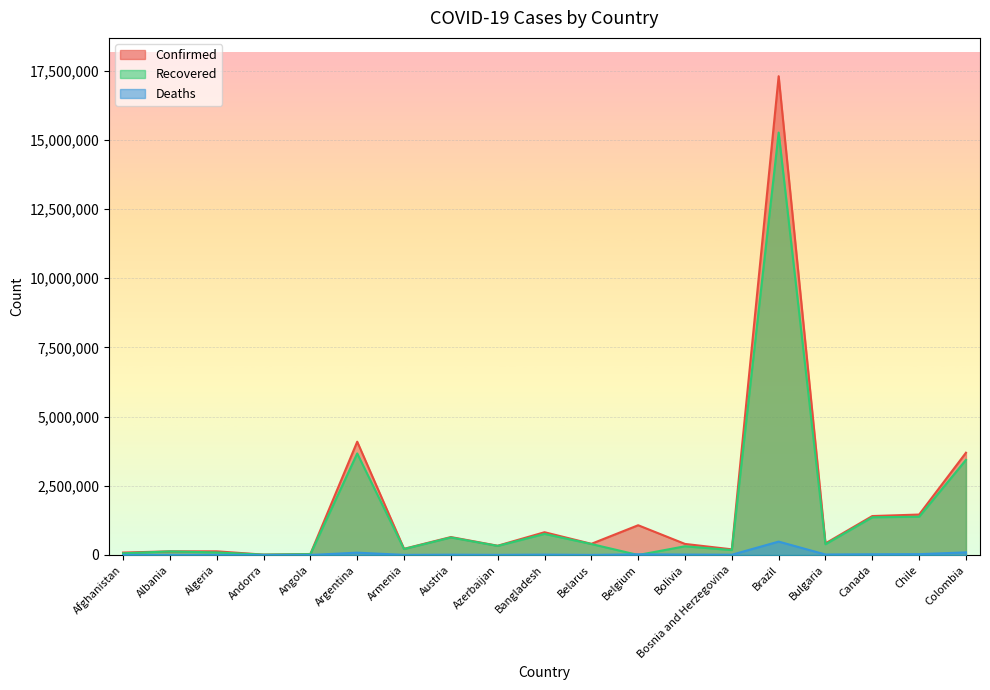

What is the difference between the Confirmed values at Azerbaijan and Belarus?

68780